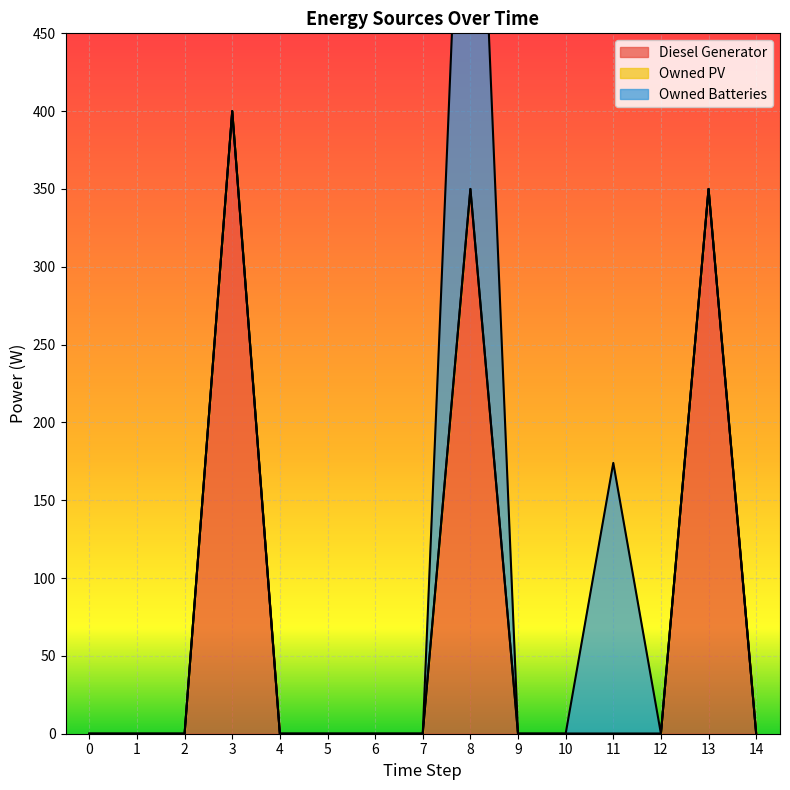

How many distinct data groups are displayed?

3